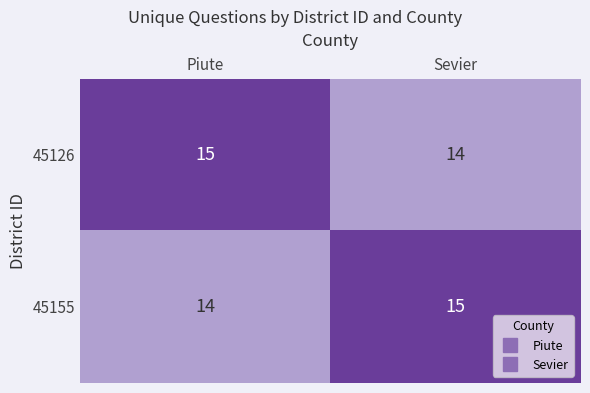

What is the total value across all series at Piute?

29